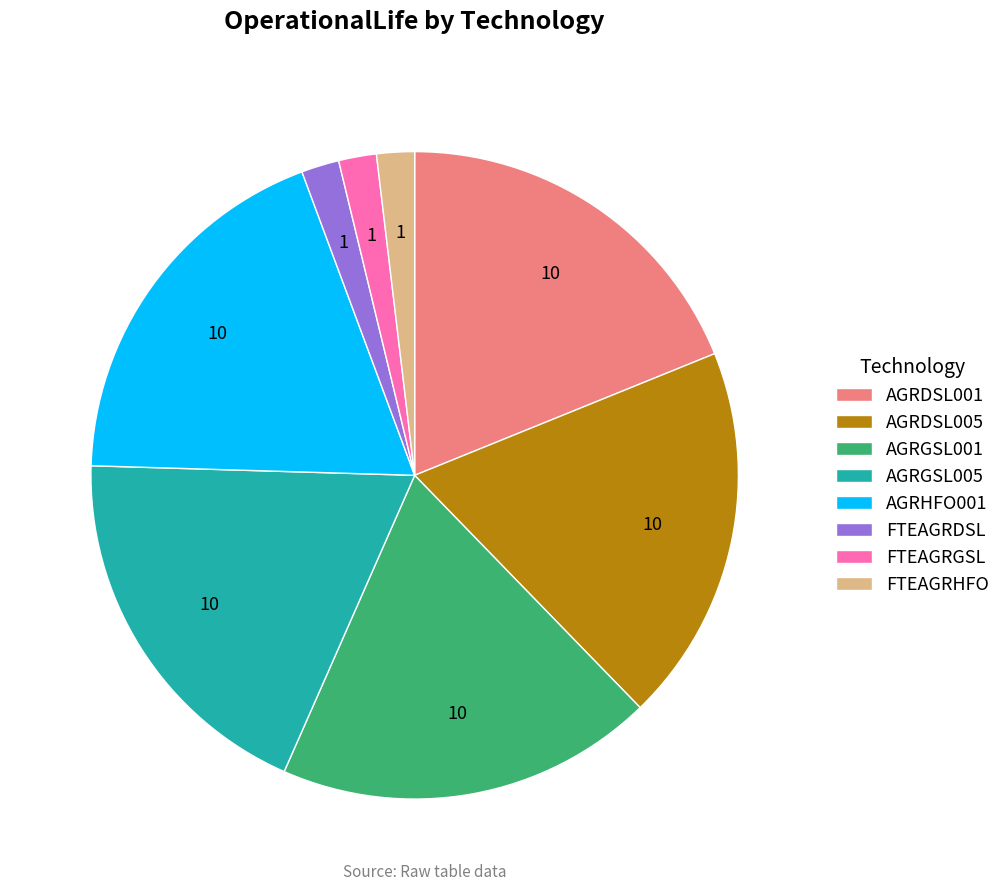

Count the number of slices in the pie.

8